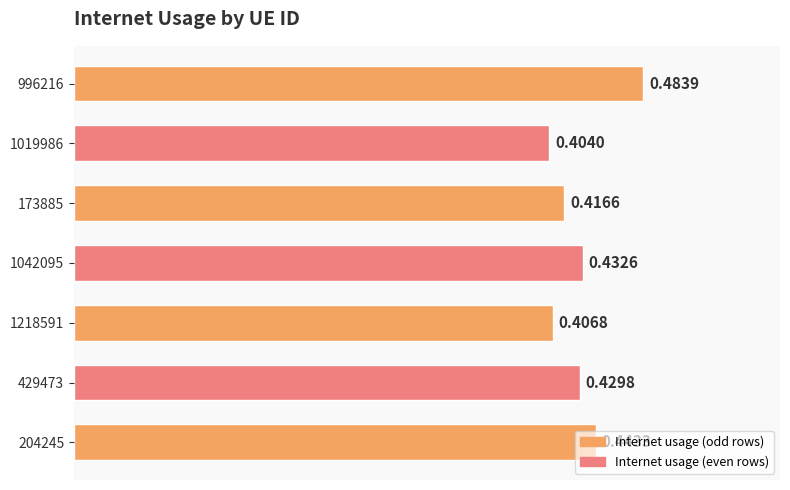

Does the chart contain stacked bars?

No